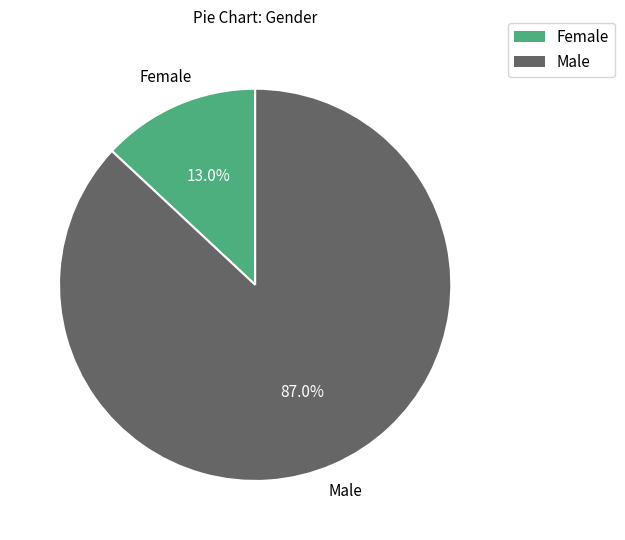

What percentage is the Female slice, to the nearest percent?

13%